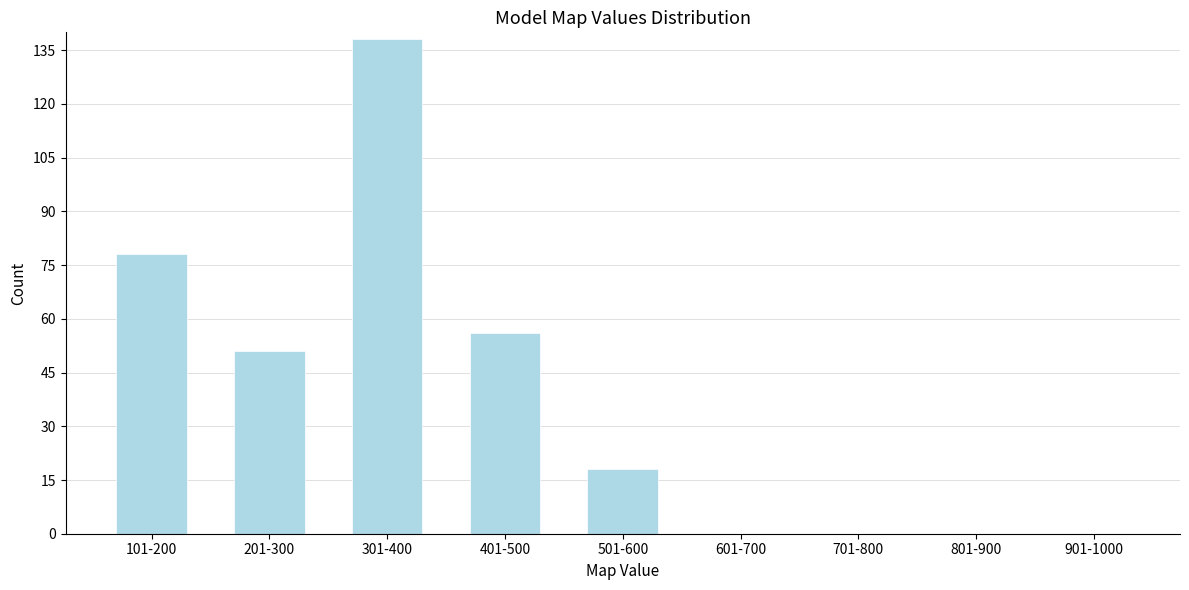

Reading right to left, transcribe all the data shown in this chart.

901-1000=0	801-900=0	701-800=0	601-700=0	501-600=18	401-500=56	301-400=138	201-300=51	101-200=78